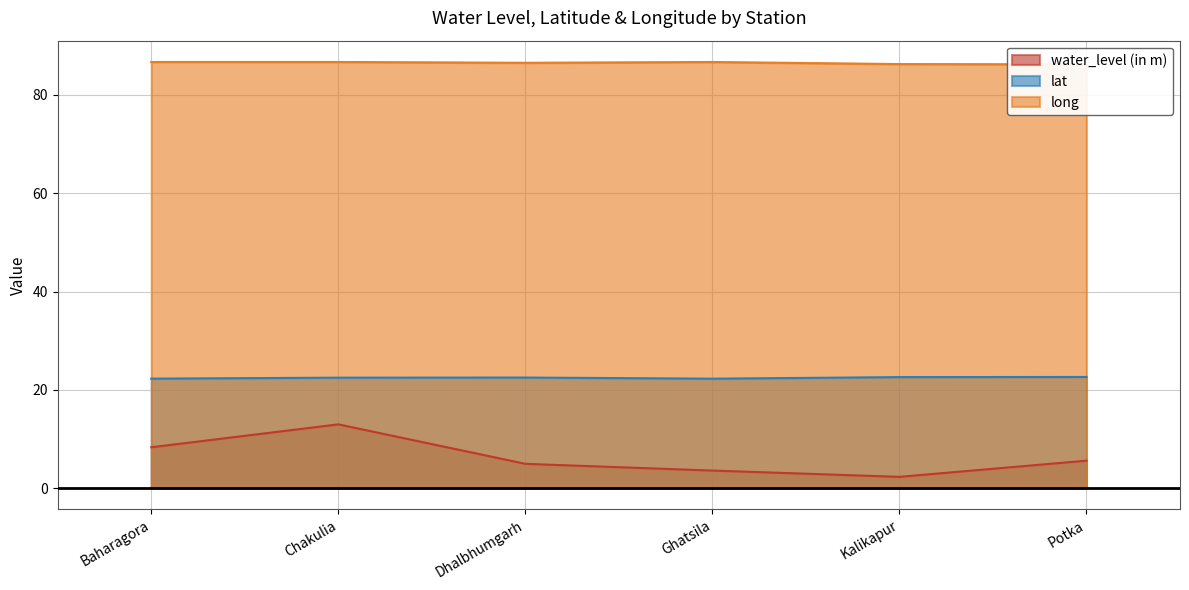

Which series has the largest range (max minus min)?

water_level (in m)